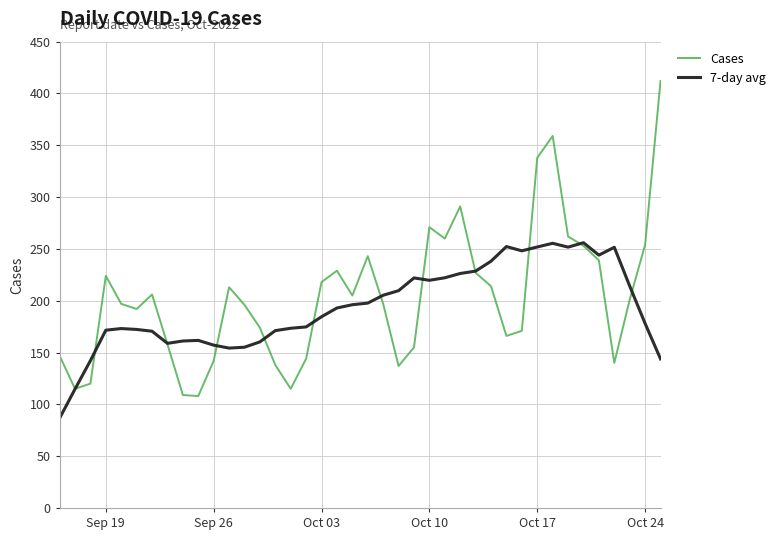

Which series has the largest range (max minus min)?

Cases